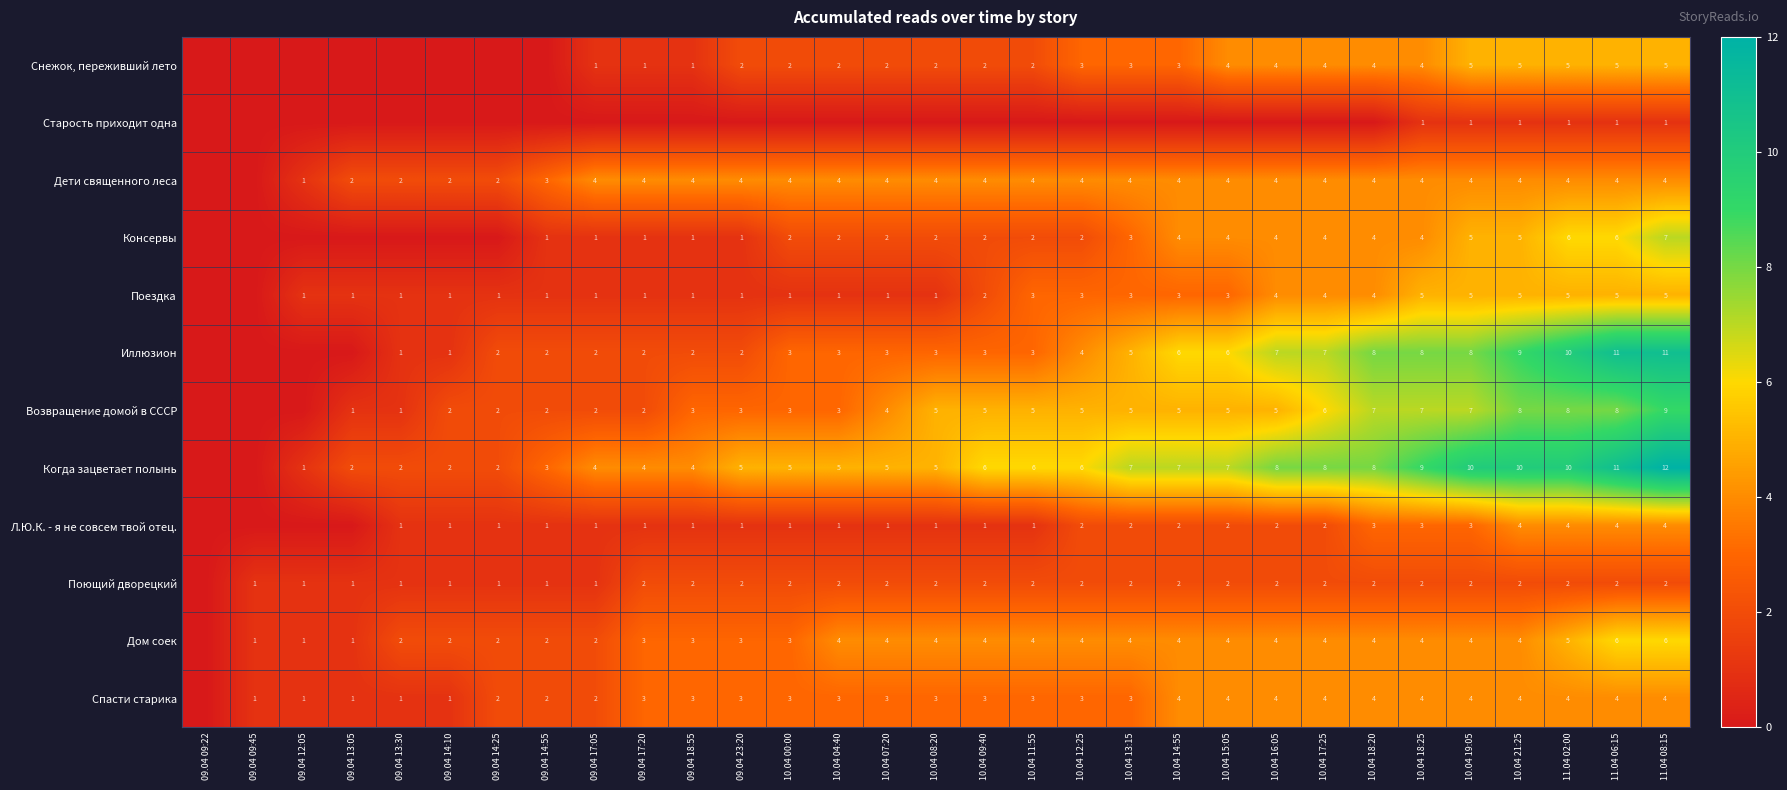

How many data points does each series have?

31